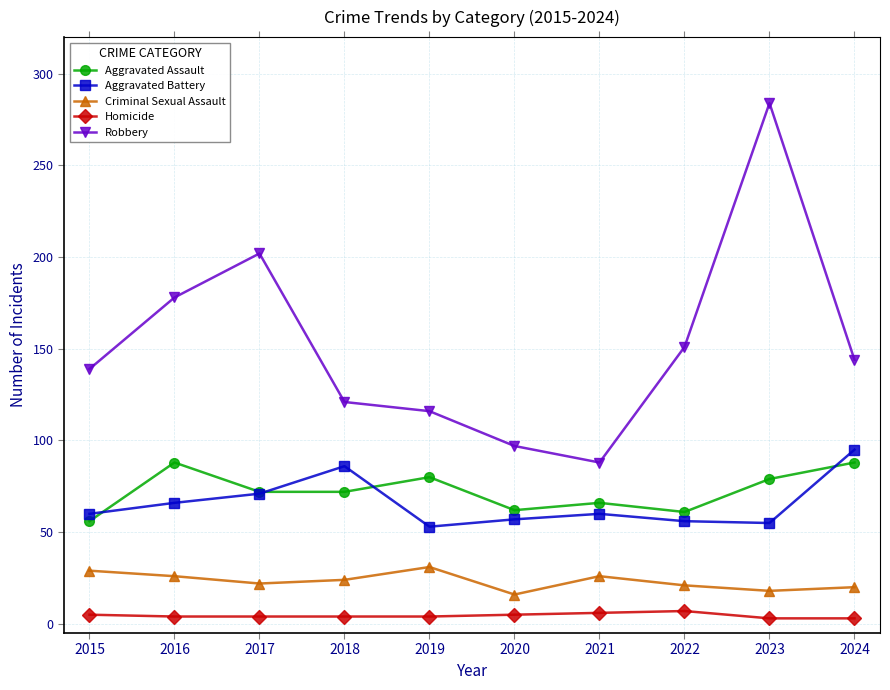

What is the minimum value for Criminal Sexual Assault?

16